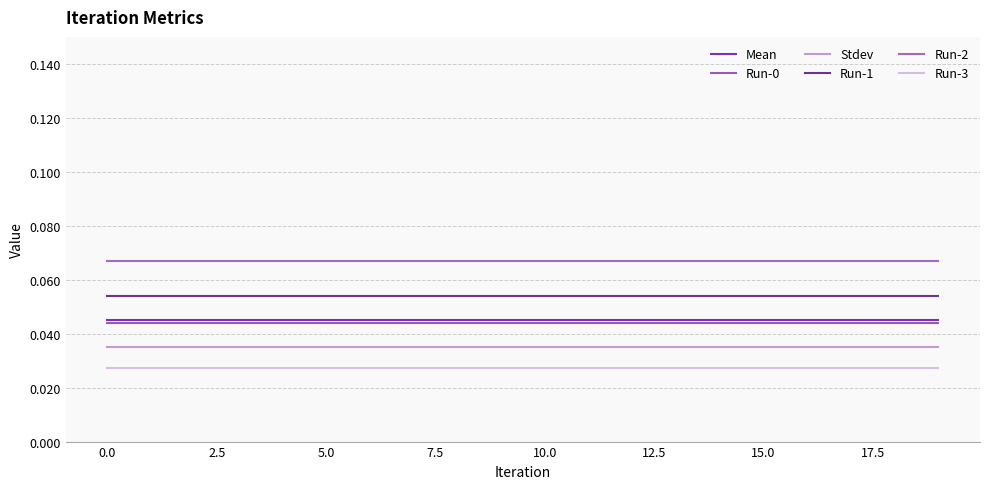

Reading left to right, list all the values displayed in this chart.

Mean: 0.0	0.0	0.0	0.0	0.0	0.0	0.0	0.0	0.0	0.0	0.0	0.0	0.0	0.0	0.0	0.0	0.0	0.0	0.0	0.0
Run-0: 0.0	0.0	0.0	0.0	0.0	0.0	0.0	0.0	0.0	0.0	0.0	0.0	0.0	0.0	0.0	0.0	0.0	0.0	0.0	0.0
Stdev: 0.0	0.0	0.0	0.0	0.0	0.0	0.0	0.0	0.0	0.0	0.0	0.0	0.0	0.0	0.0	0.0	0.0	0.0	0.0	0.0
Run-1: 0.1	0.1	0.1	0.1	0.1	0.1	0.1	0.1	0.1	0.1	0.1	0.1	0.1	0.1	0.1	0.1	0.1	0.1	0.1	0.1
Run-2: 0.1	0.1	0.1	0.1	0.1	0.1	0.1	0.1	0.1	0.1	0.1	0.1	0.1	0.1	0.1	0.1	0.1	0.1	0.1	0.1
Run-3: 0.0	0.0	0.0	0.0	0.0	0.0	0.0	0.0	0.0	0.0	0.0	0.0	0.0	0.0	0.0	0.0	0.0	0.0	0.0	0.0